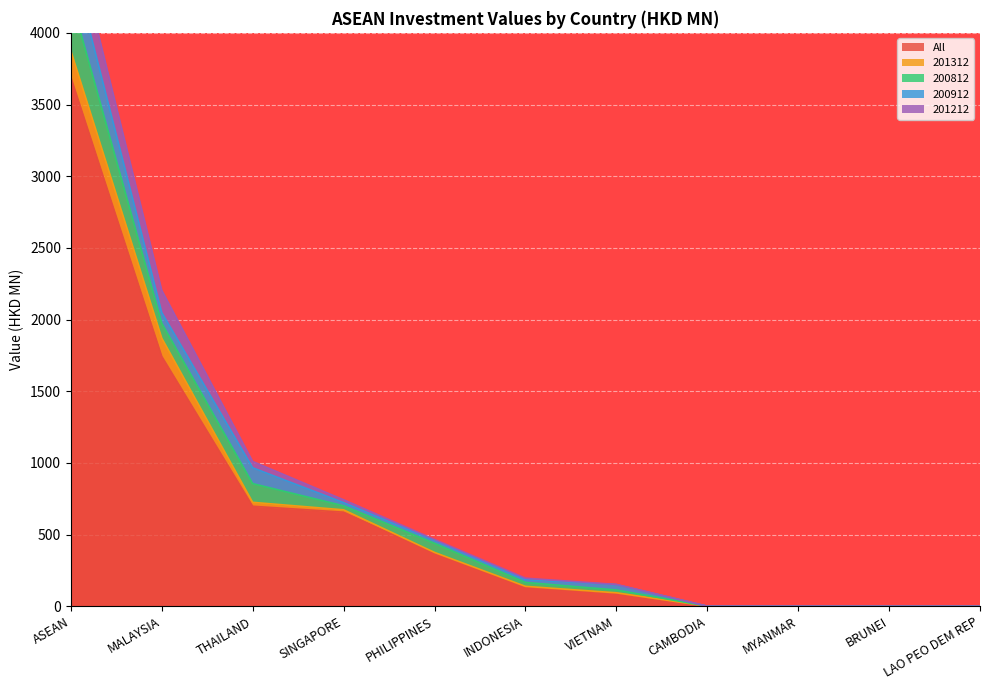

How many intersections are there between 200812 and 200912?

4